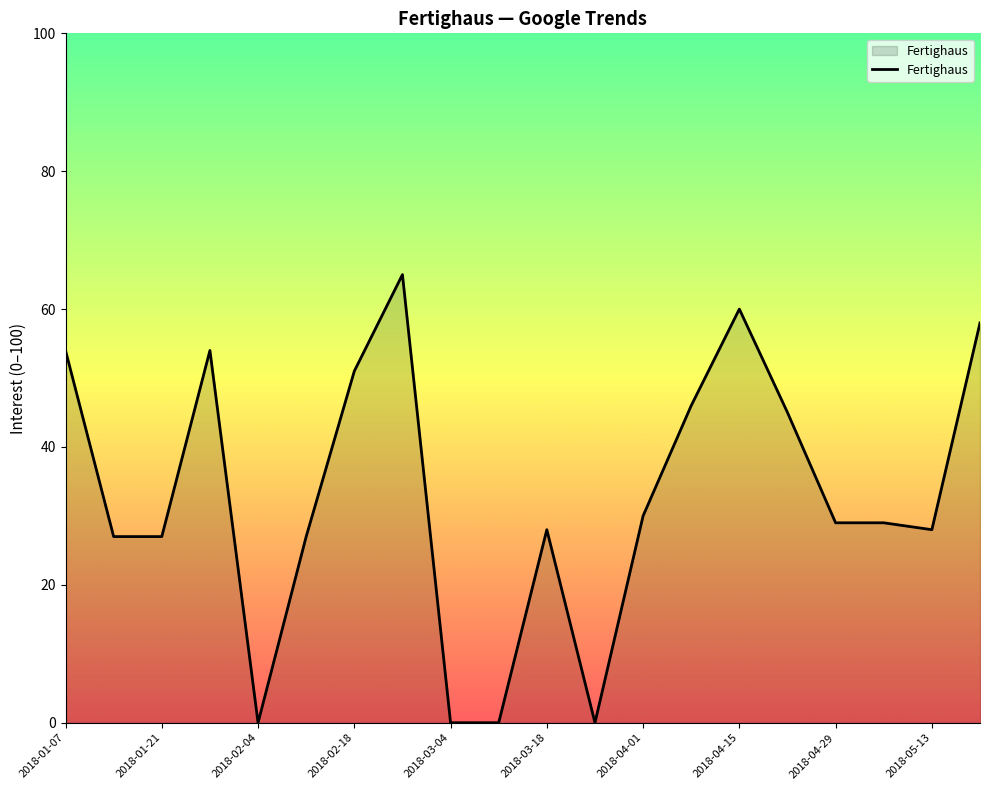

What is the maximum value shown in the chart?

65